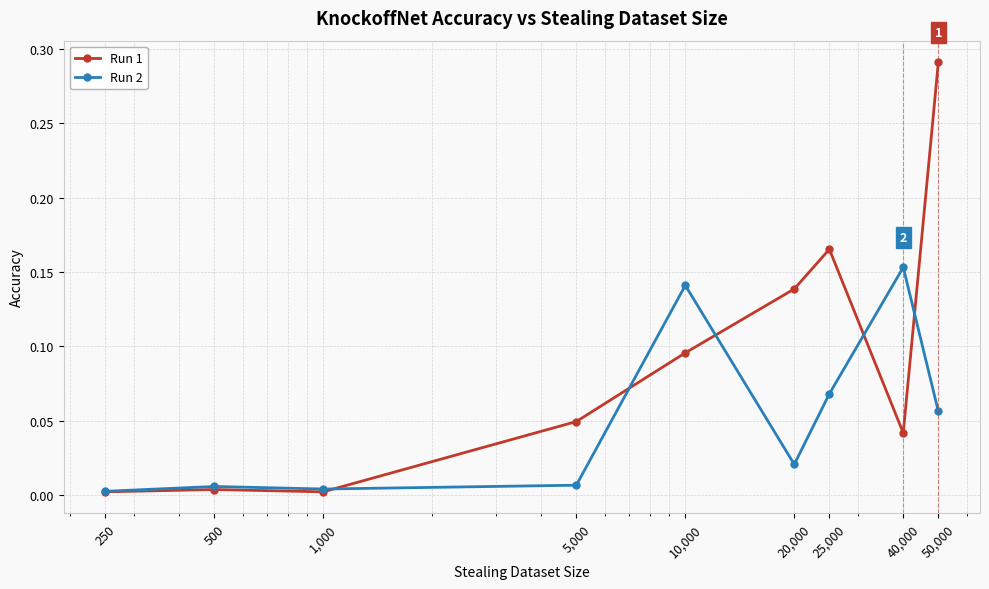

How many series are shown in this chart?

2